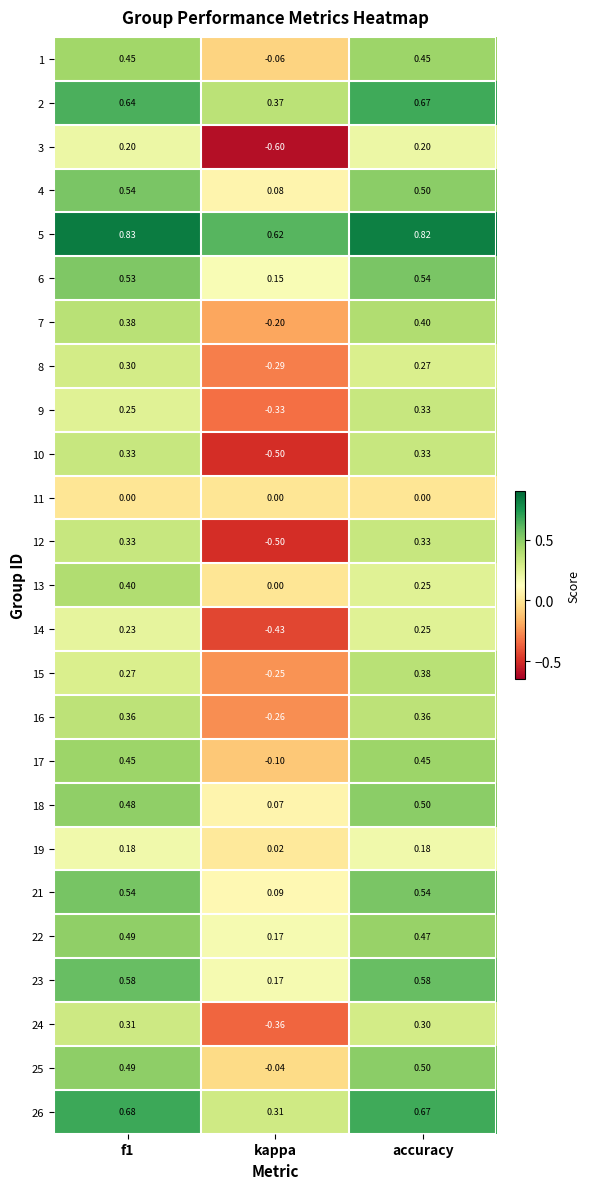

Which category has the lowest value in the 4 series?

kappa